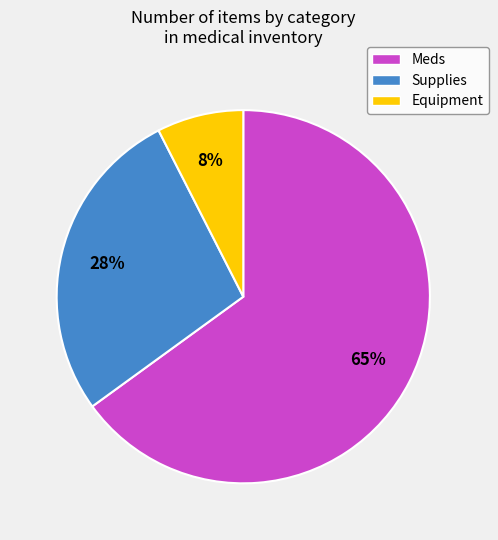

Which slice is the largest?

Meds